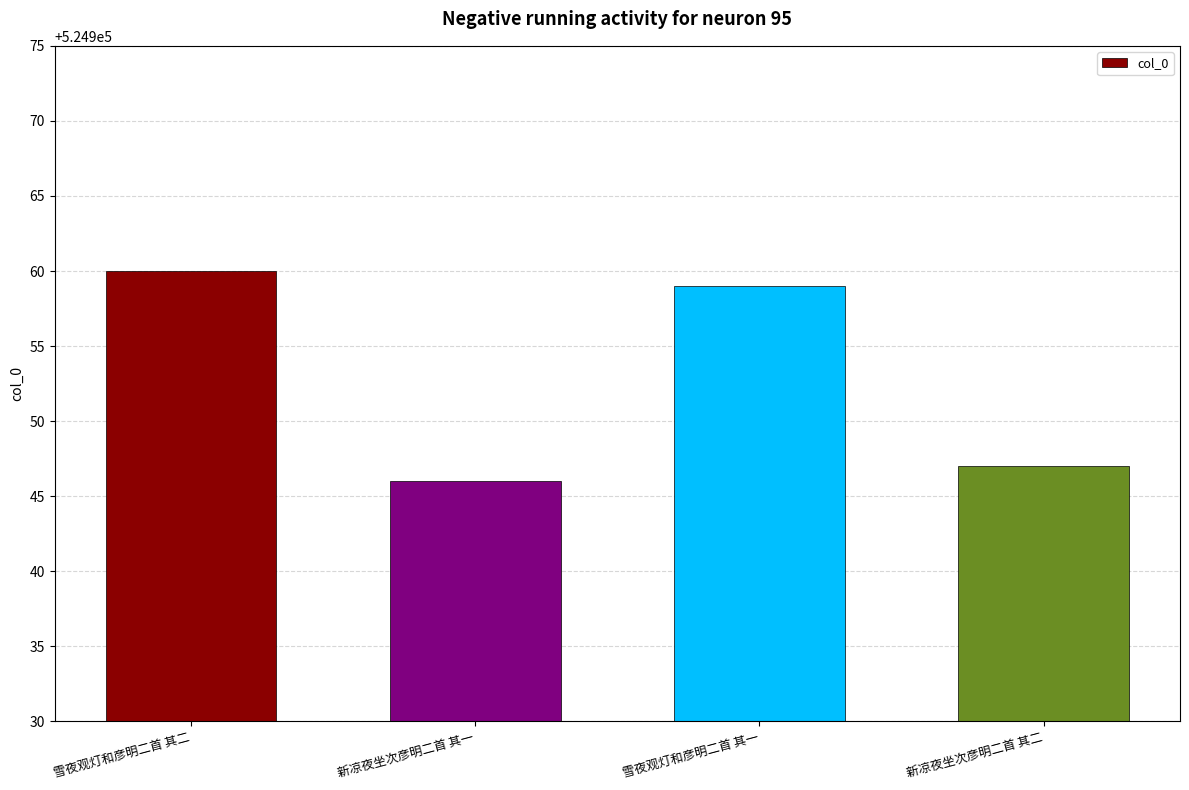

What is the difference between the maximum and minimum values?

14